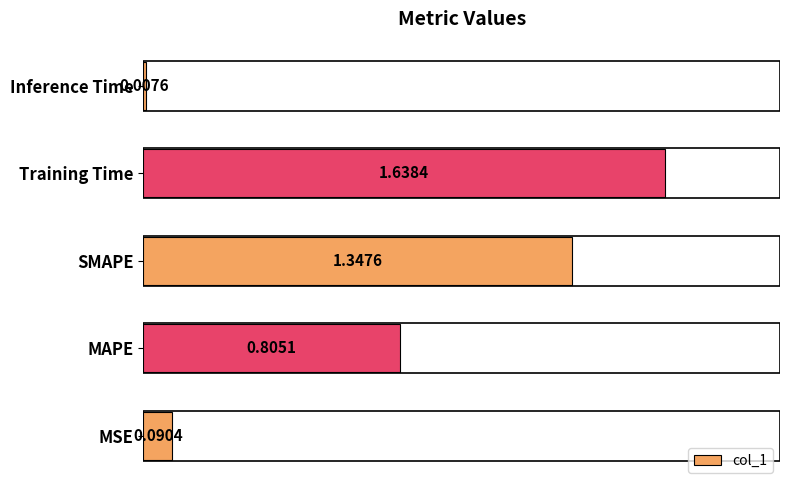

What is the change in value from Training Time to Inference Time?

-1.6